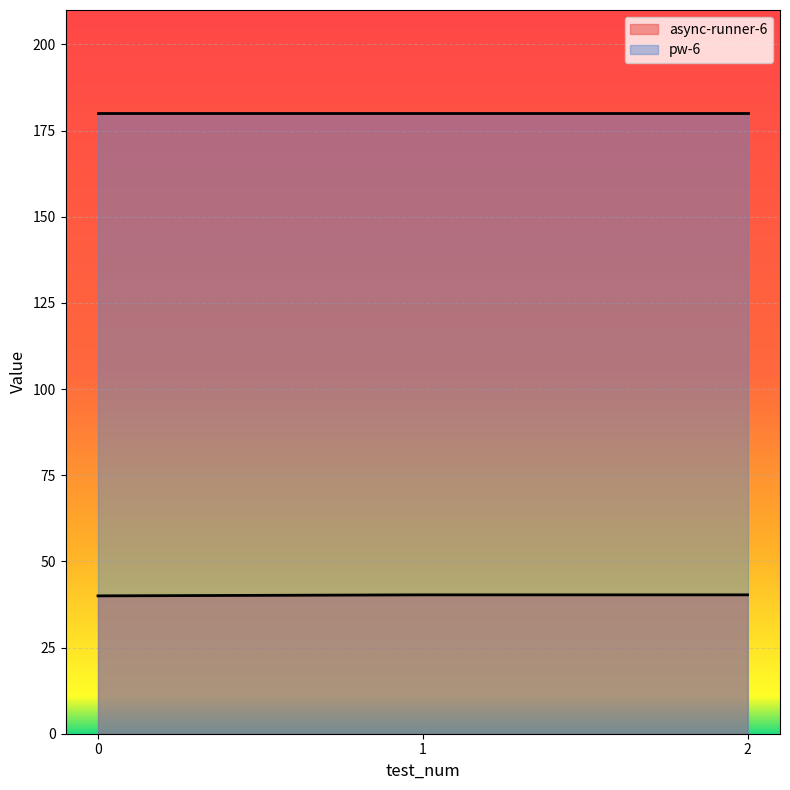

What is the average value?

40.2